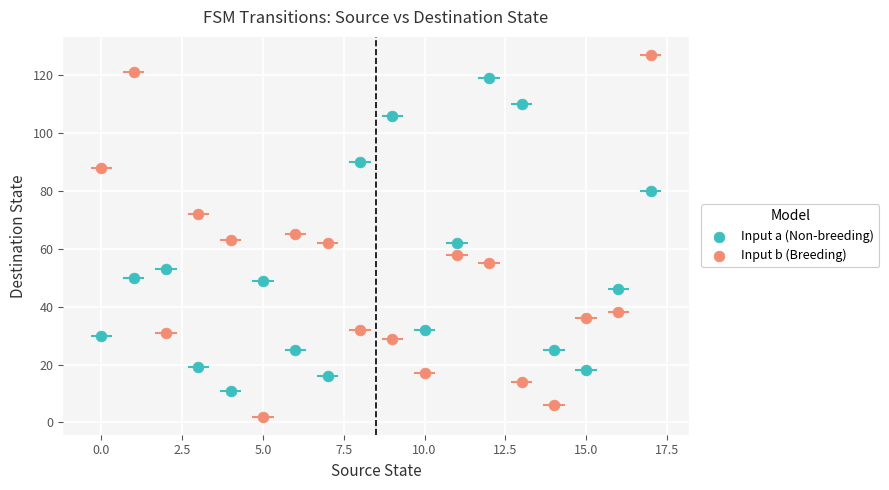

Which series reaches the maximum Y coordinate?

Input b (Breeding)